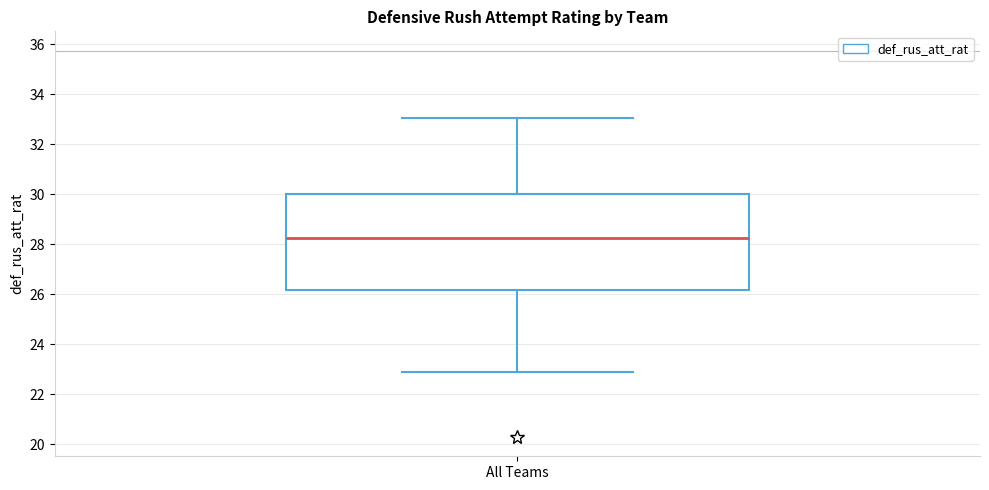

Read this box plot against the y-axis: the position of the median line, the range covered by the box, and the ends of both whiskers. The values are not printed on the chart, so give them approximately, as read against the axis.

median 28.2, box 26.2 to 30.0, whiskers 22.8 to 33.0